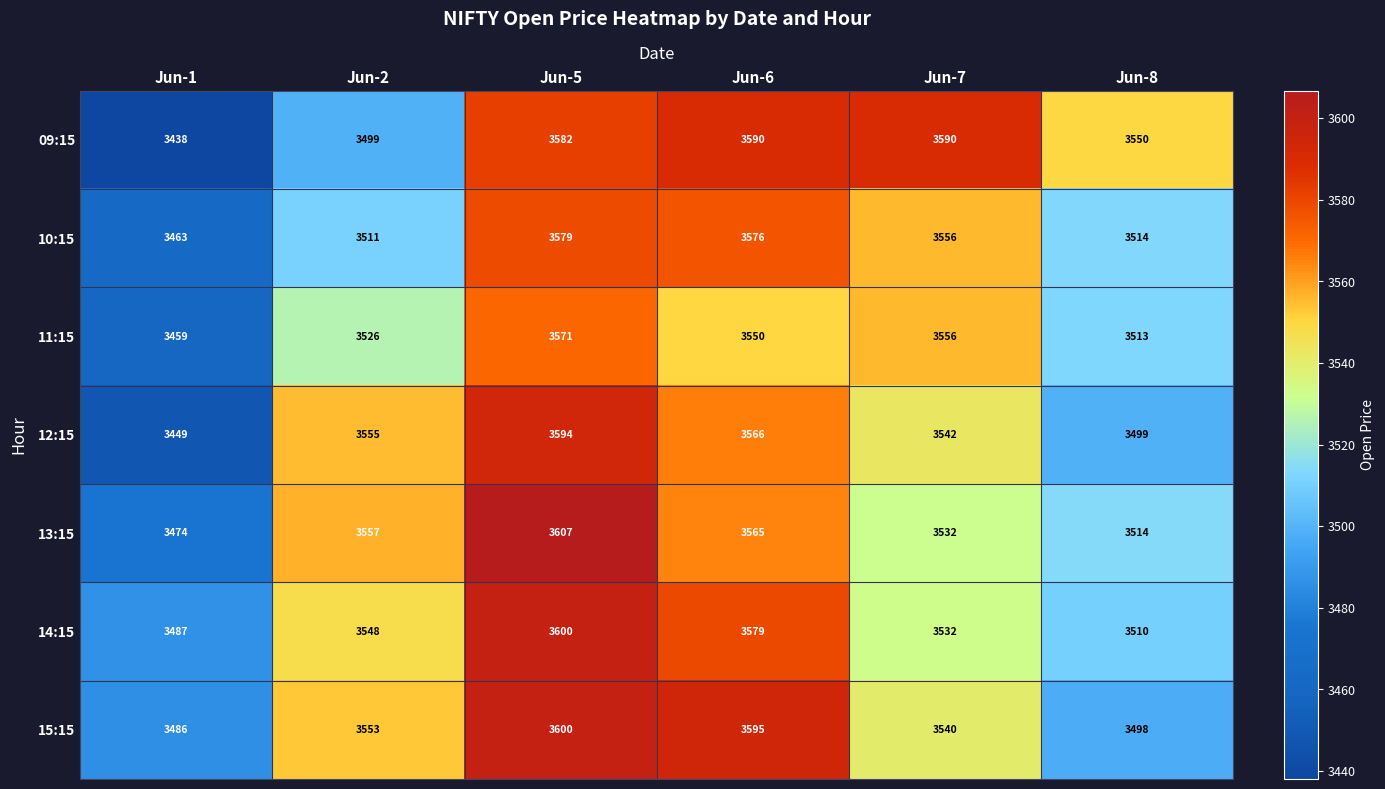

True or false: 13:15 has a value of 6118 at Jun-6.

False